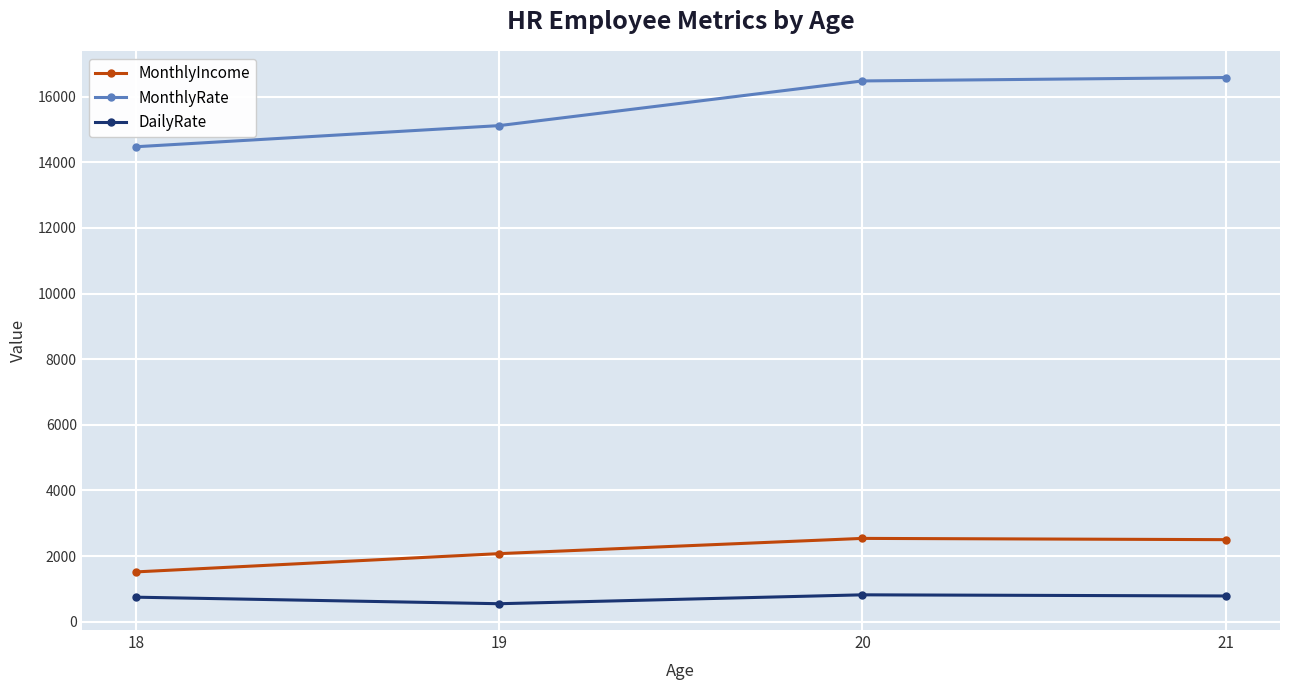

At how many categories does at least one series exceed 3472?

4